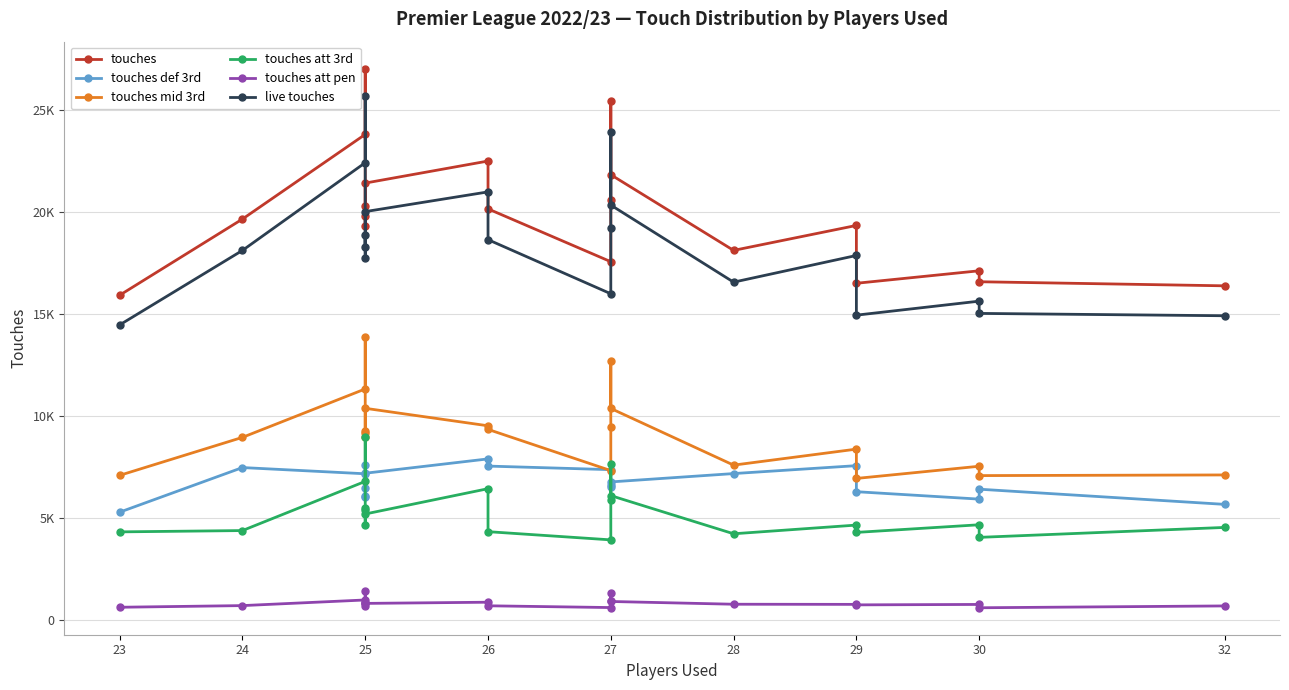

At which category does touches att pen reach its first local peak?

25